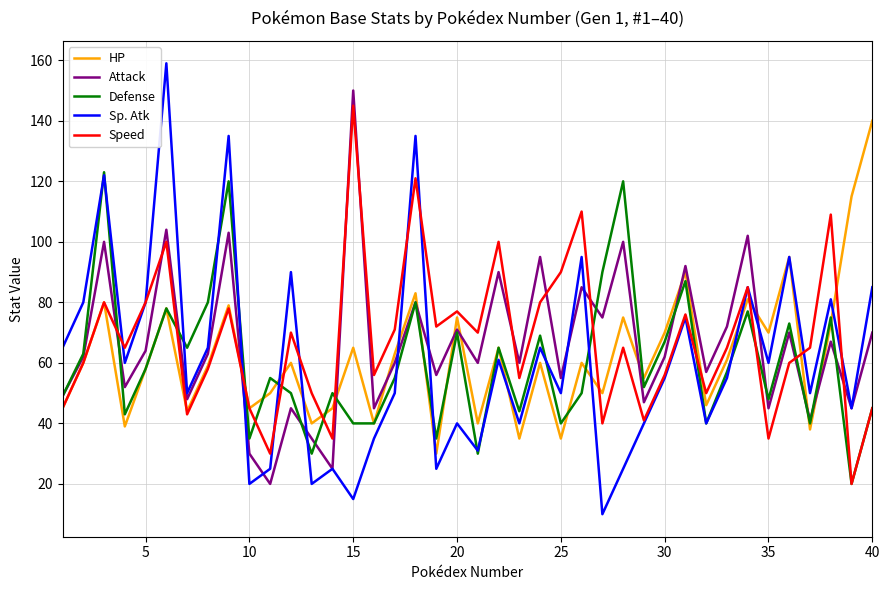

What is the sum of all Sp. Atk values?

2439